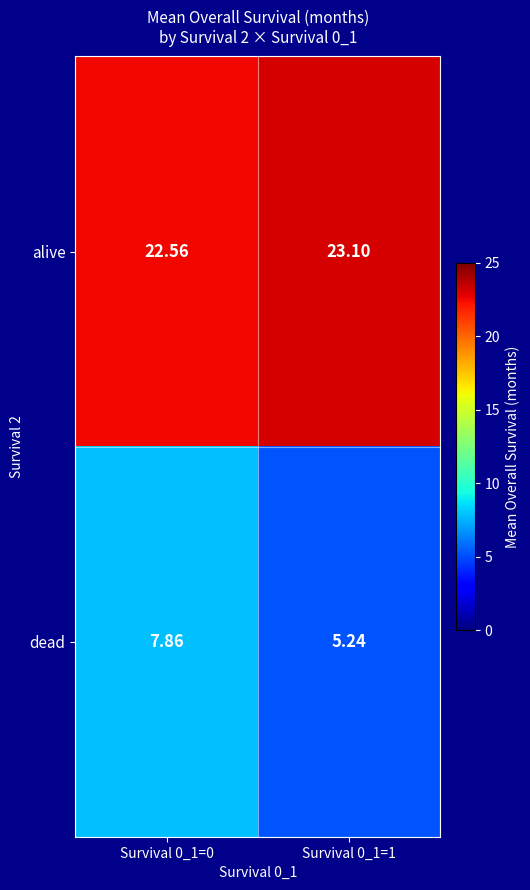

Which series has the largest total across all categories?

alive